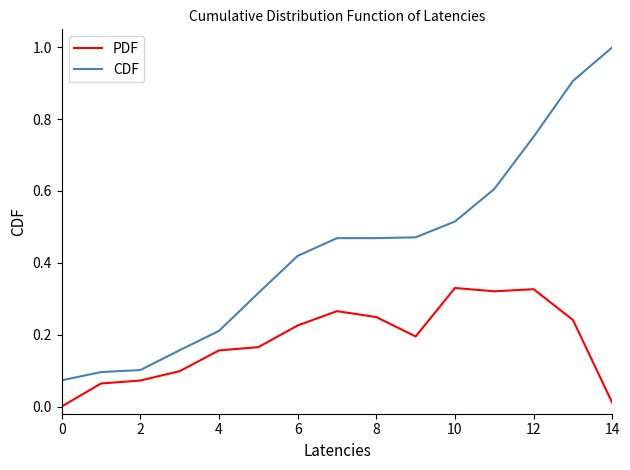

How many series are shown in this chart?

2